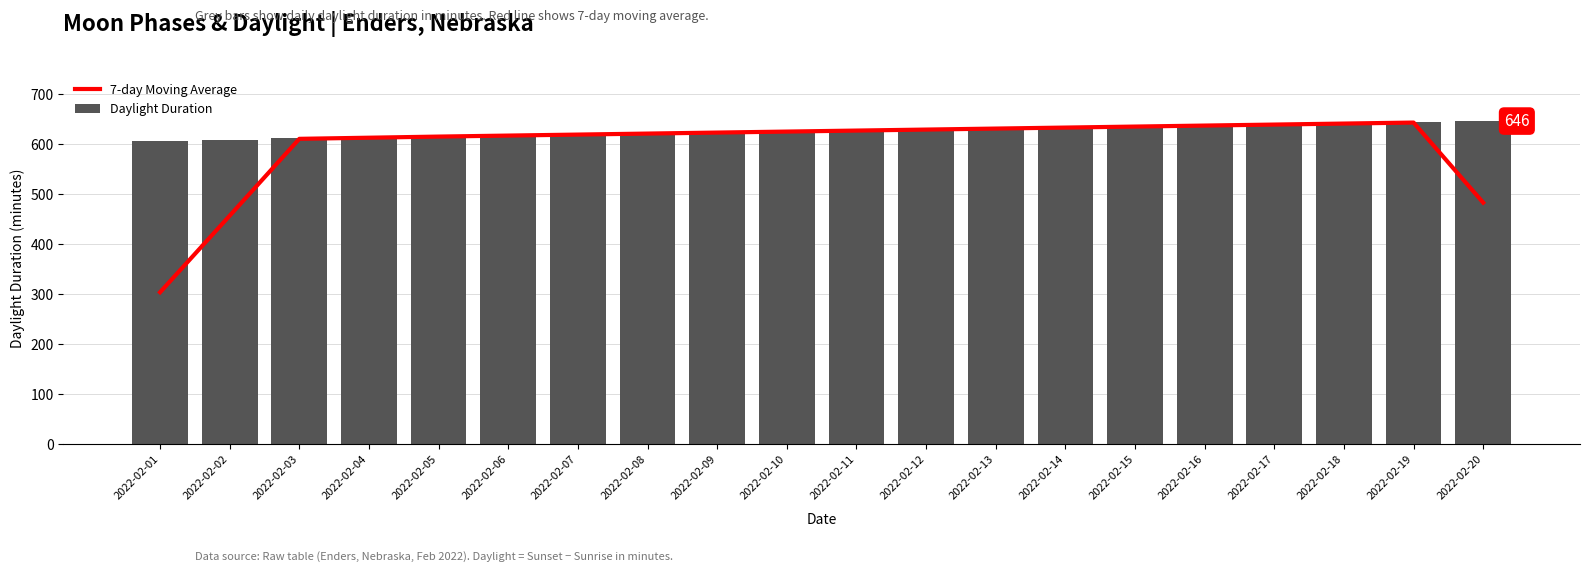

At which category is the sum across all series the highest?

2022-02-19